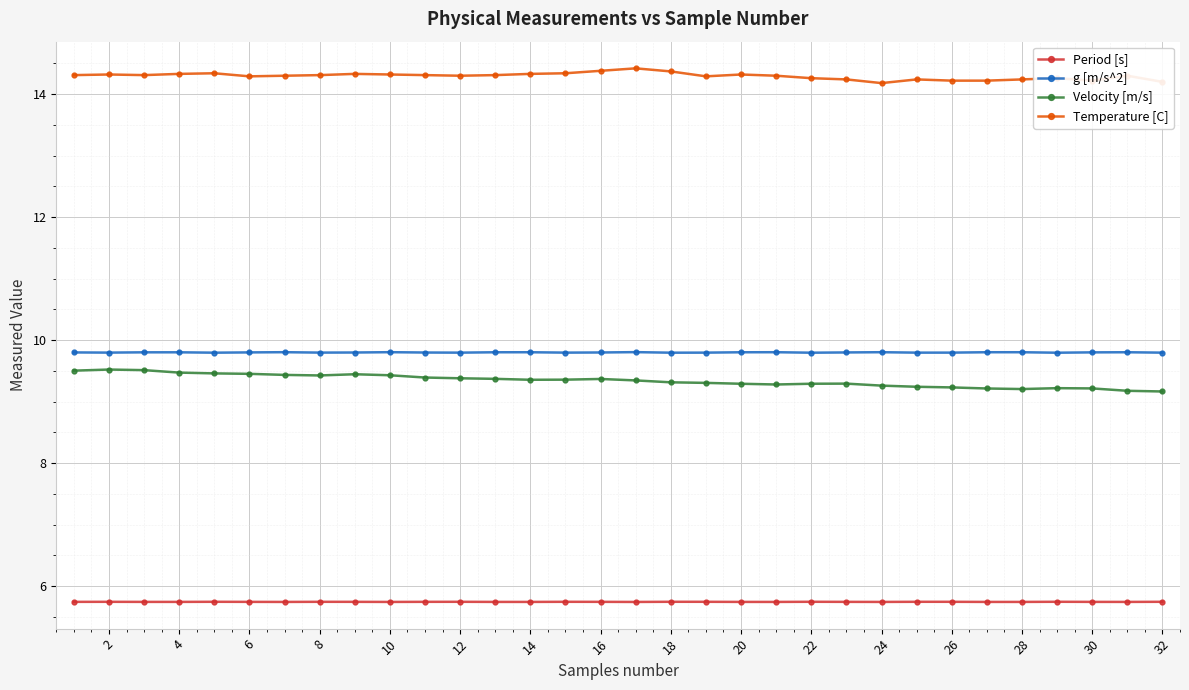

True or false: Temperature [C] and g [m/s^2] intersect in this chart.

False